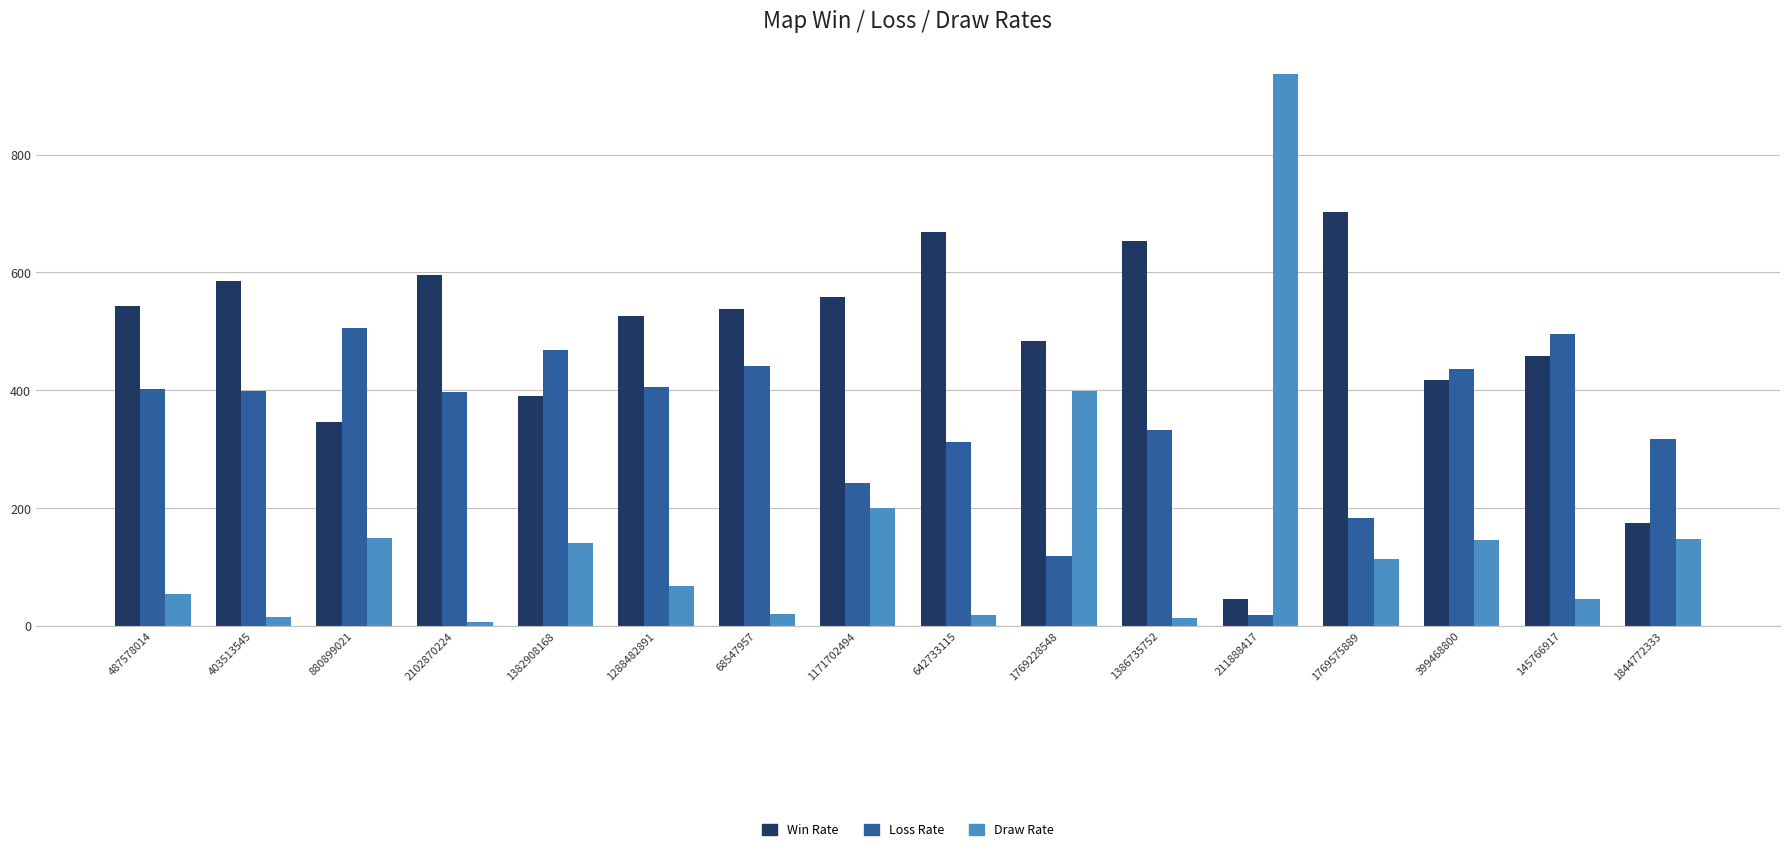

Read the Draw Rate value at 399468800.

146